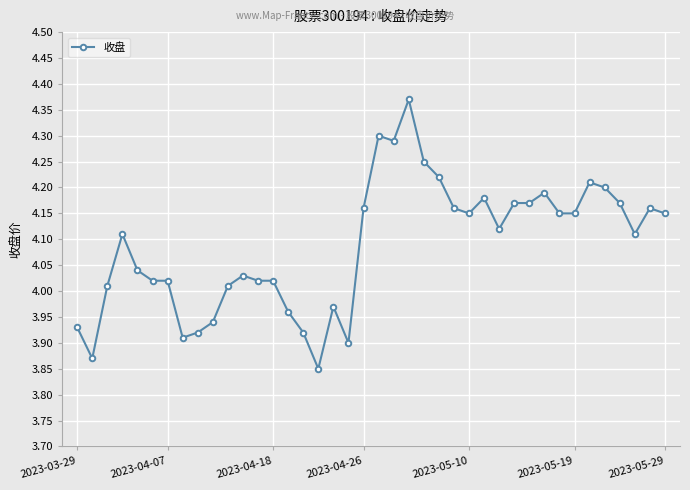

What is the sum of all values?

163.5